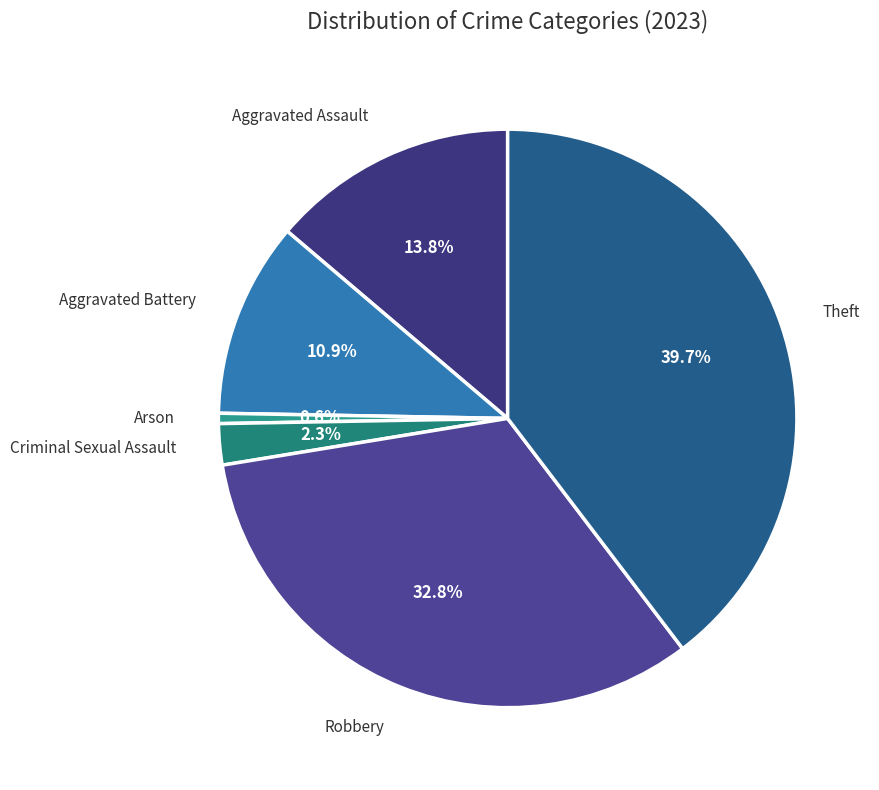

To the nearest percent, what is the difference between the largest and smallest slice percentages?

39%